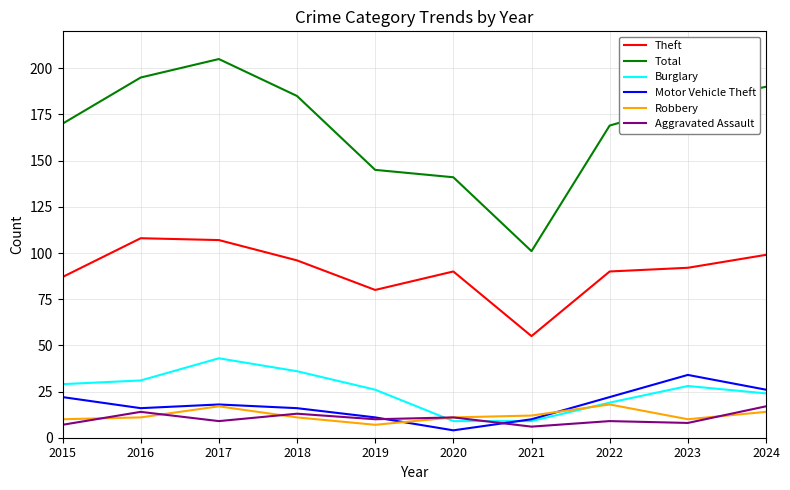

What is the average value of the Aggravated Assault series?

10